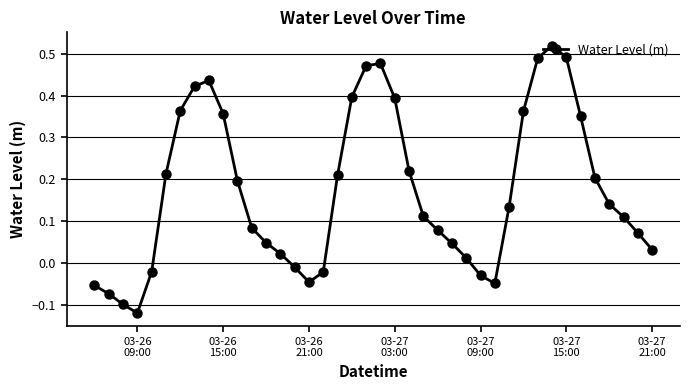

What is the sum of all values?

6.9